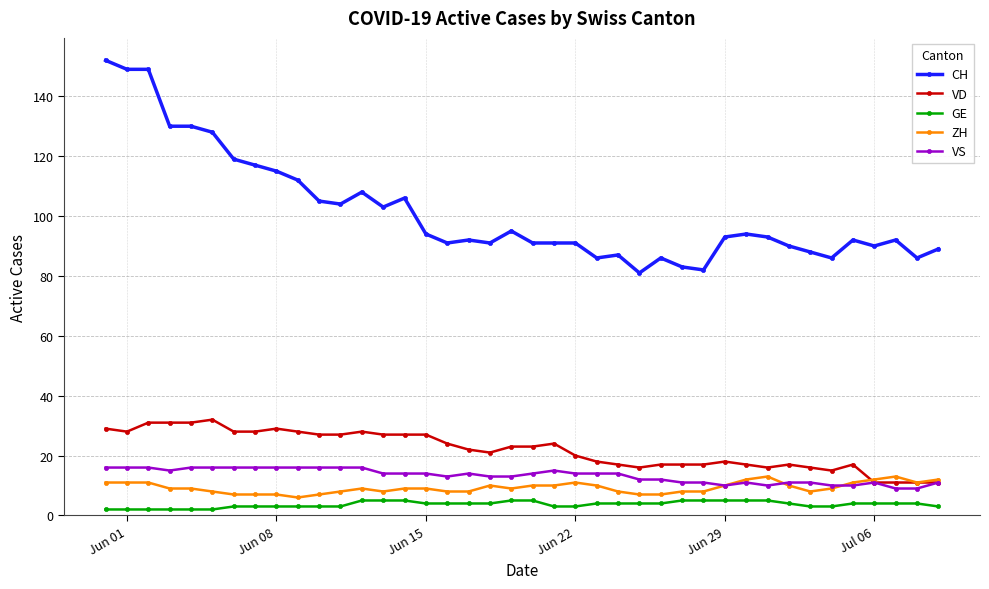

Which series has the largest total across all categories?

CH